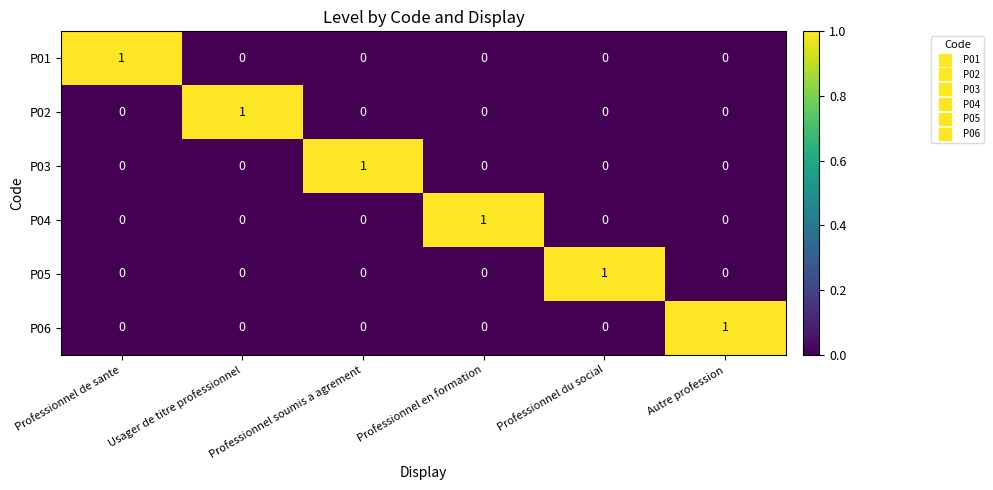

Is it true that P03 equals 1 at Professionnel en formation?

False